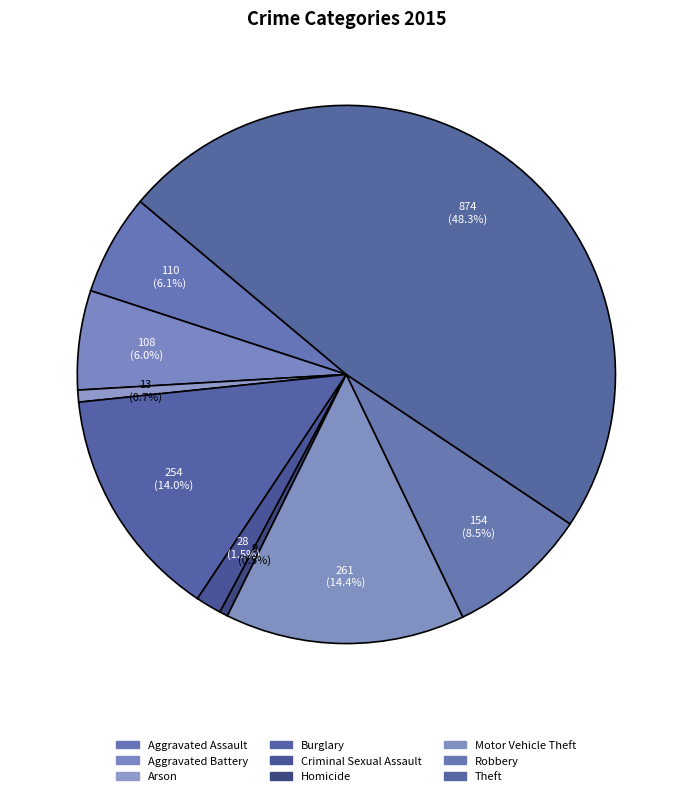

Which slice is the largest?

Theft